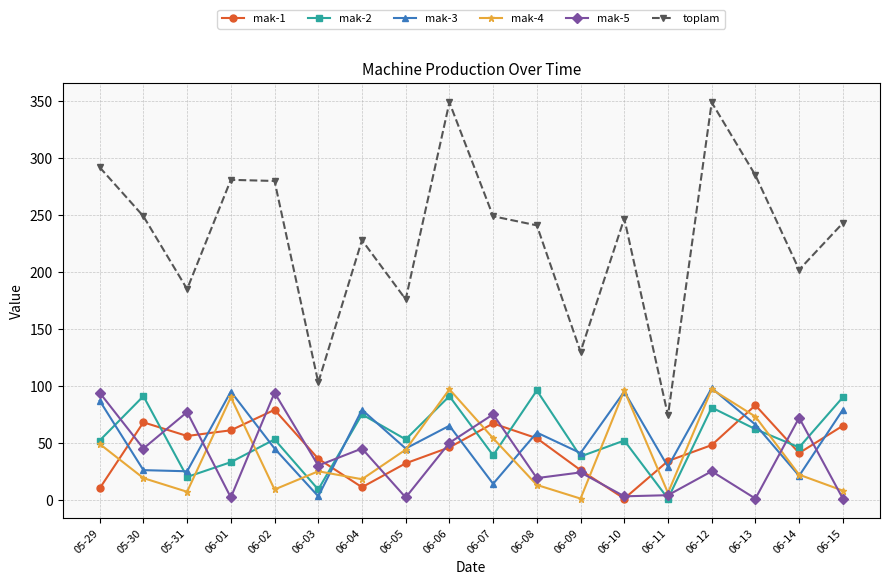

True or false: mak-3 and toplam cross at least once.

False